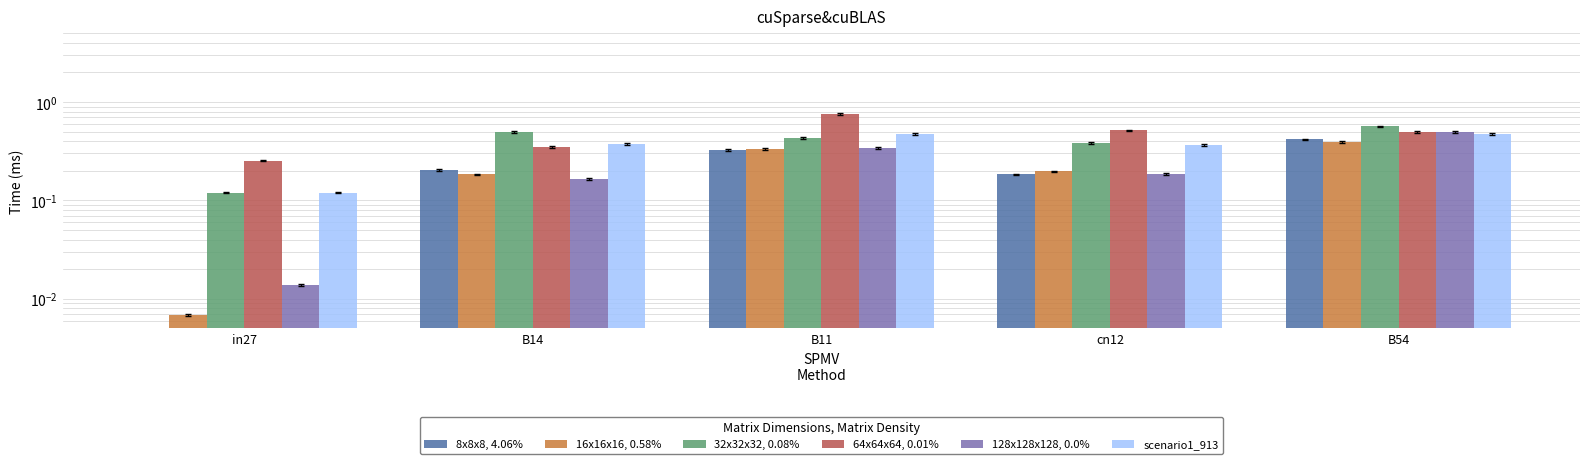

Is it true that 32x32x32, 0.08% equals 0.3 at cn12?

False